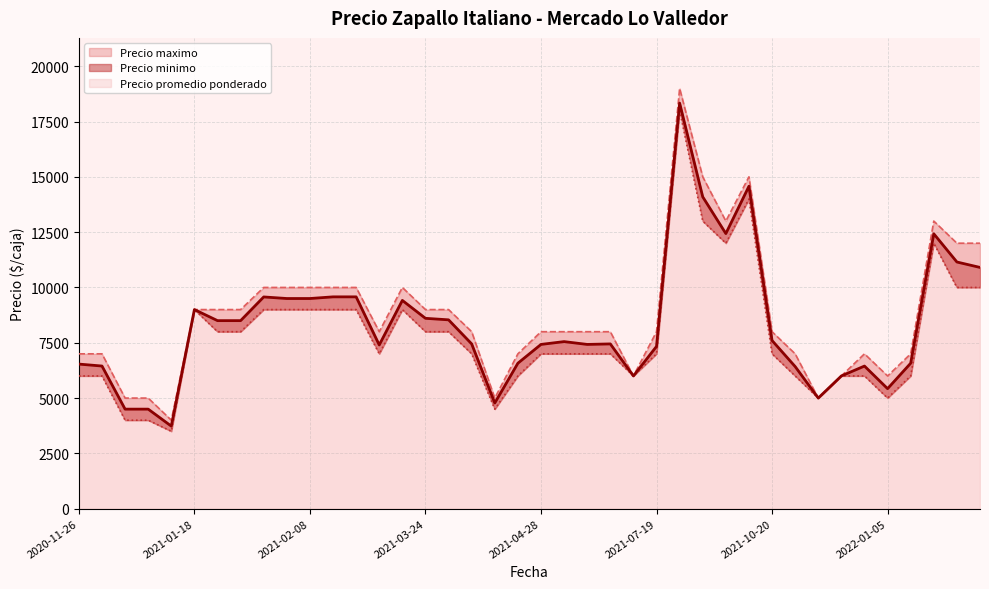

At which label does Precio promedio ponderado reach its peak?

2021-09-29